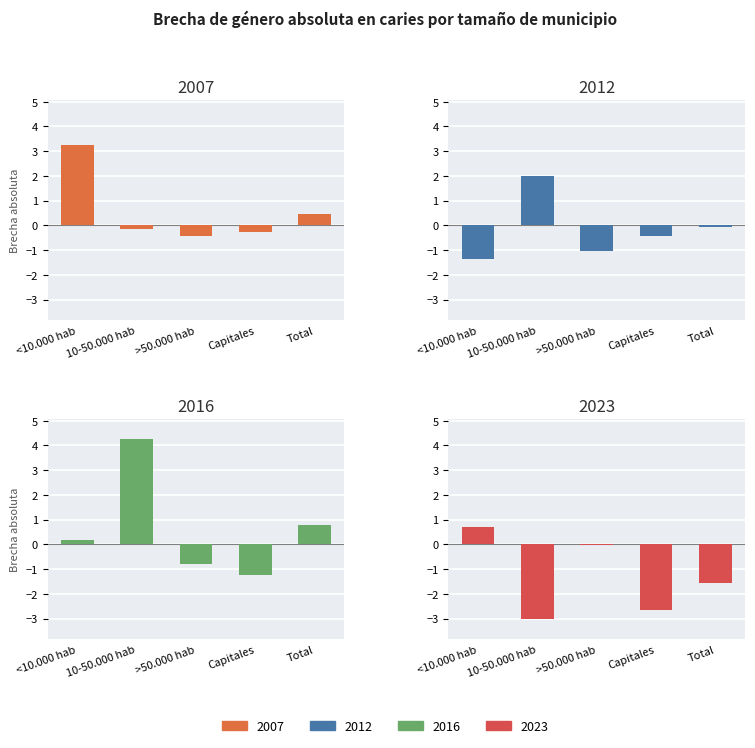

At how many categories does at least one series exceed 0?

3